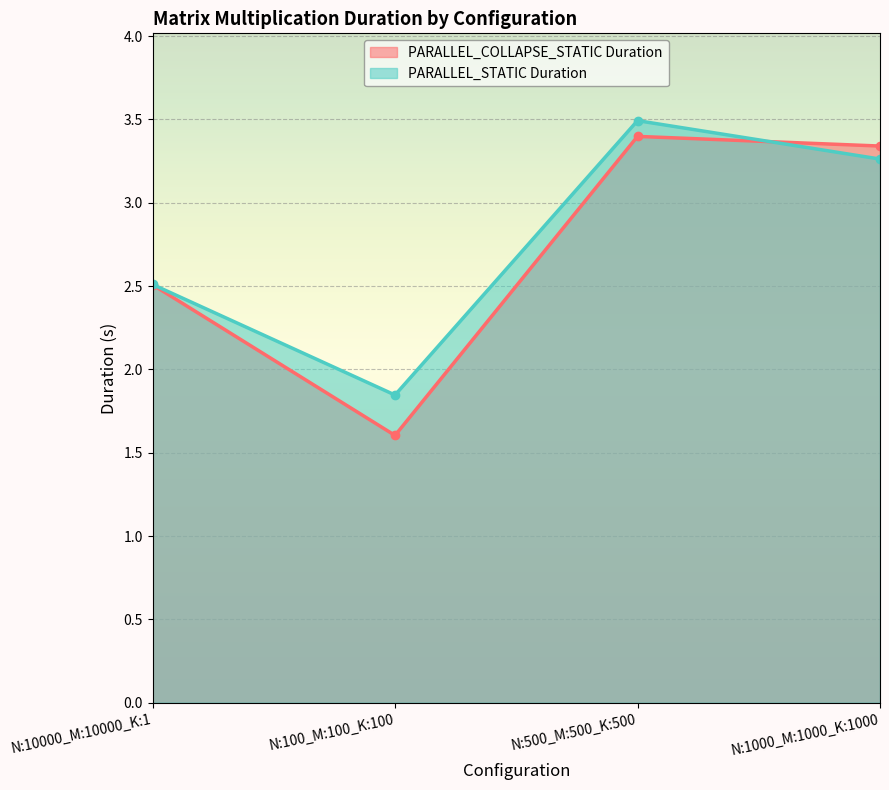

At which label does PARALLEL_STATIC Duration first exceed 3?

N:500_M:500_K:500